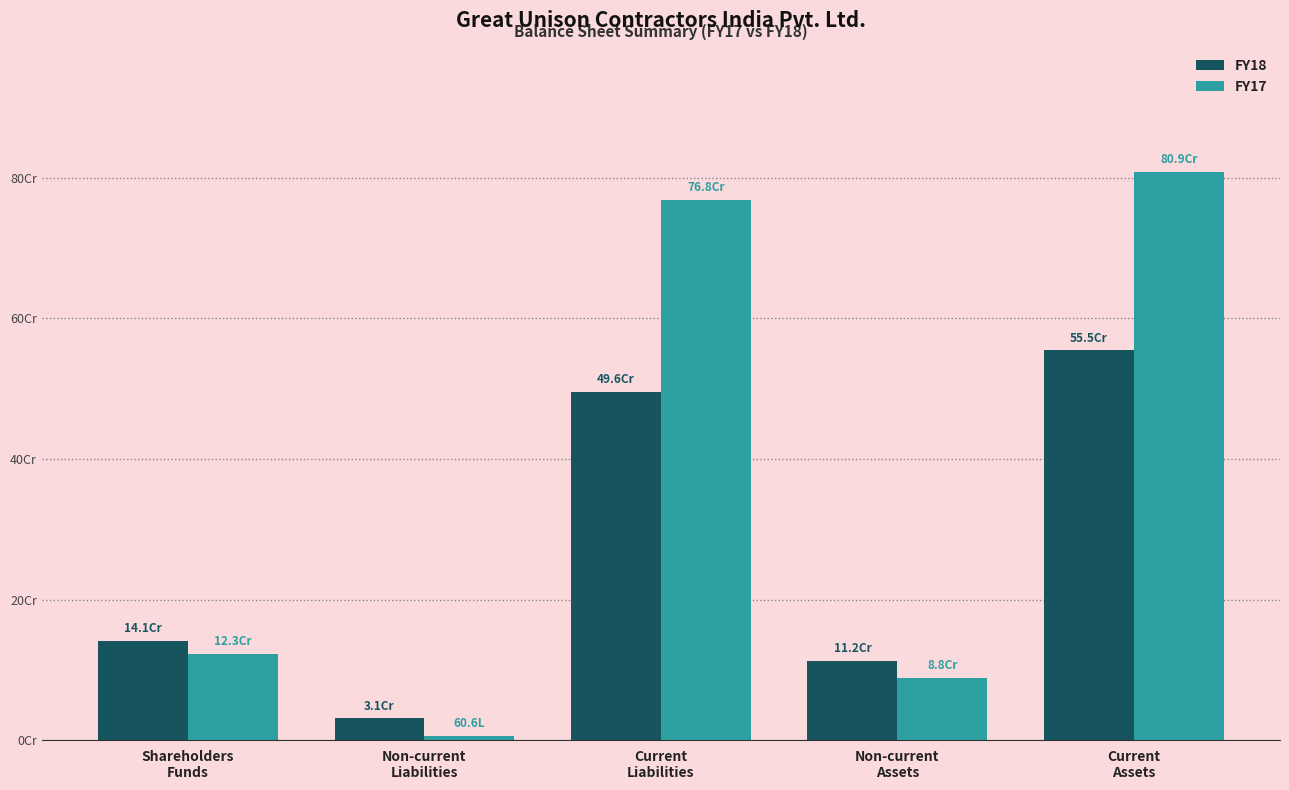

Is the value of FY17 at Current
Liabilities greater than the value of FY18 at Non-current
Assets?

Yes